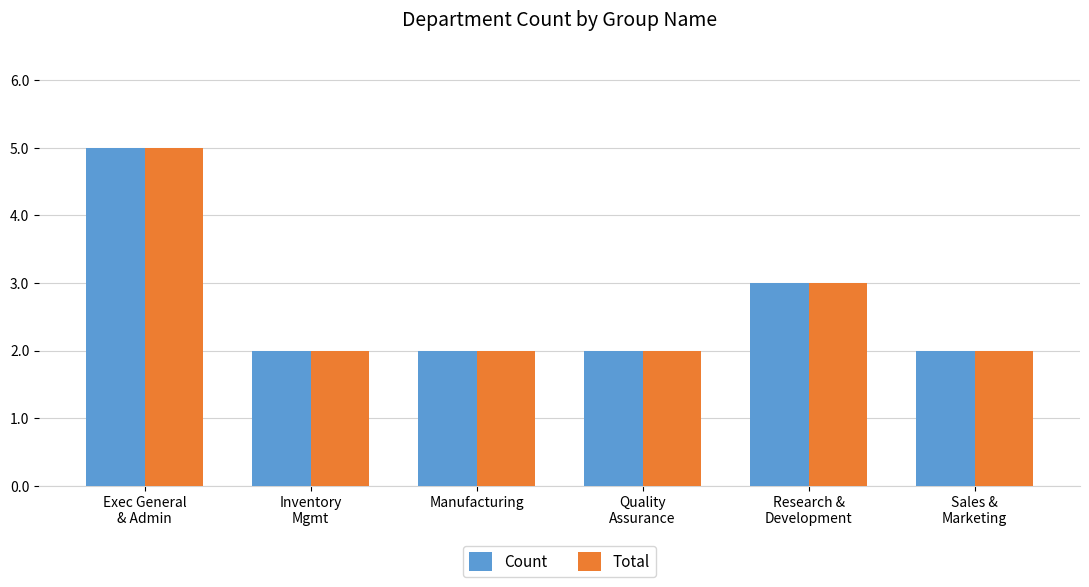

The Total series shows 2 at Manufacturing. True or false?

True